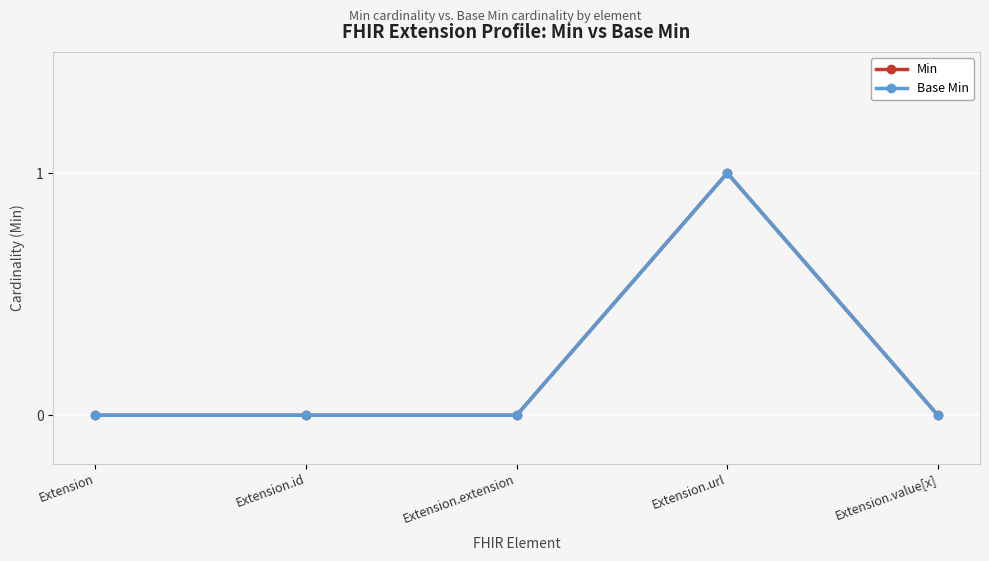

The value of Min at Extension.extension is 0. True or false?

True